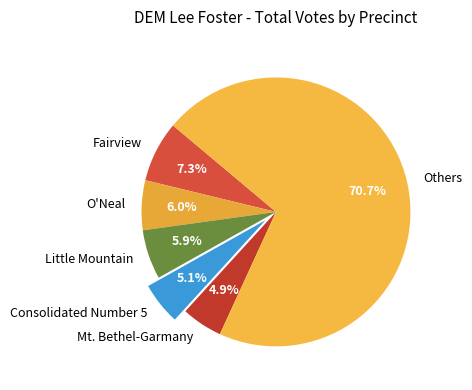

What is the ratio of the value at Little Mountain to the value at Consolidated Number 5?

1.2